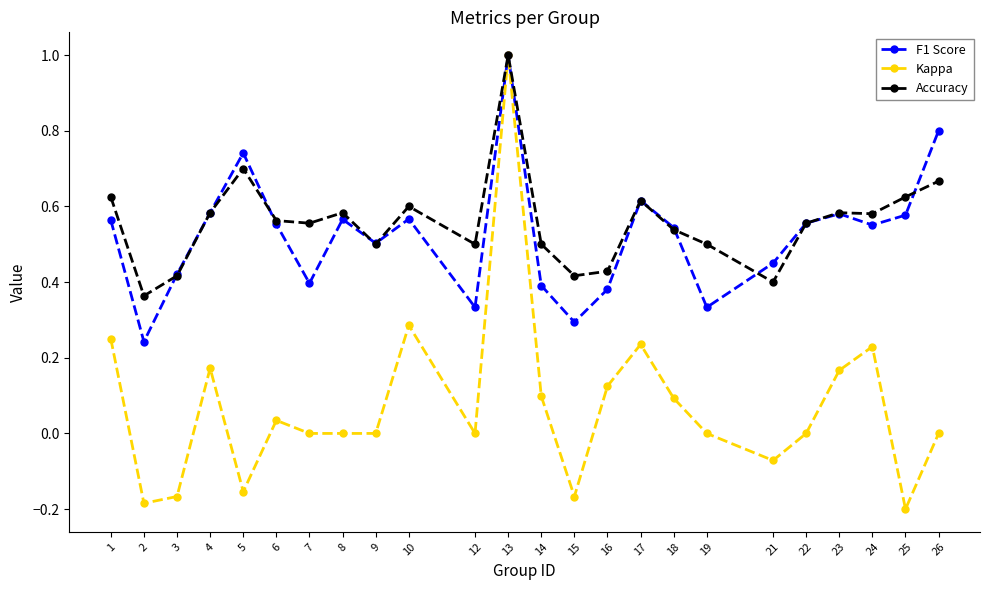

What are all the series names shown in the legend?

F1 Score, Kappa, Accuracy